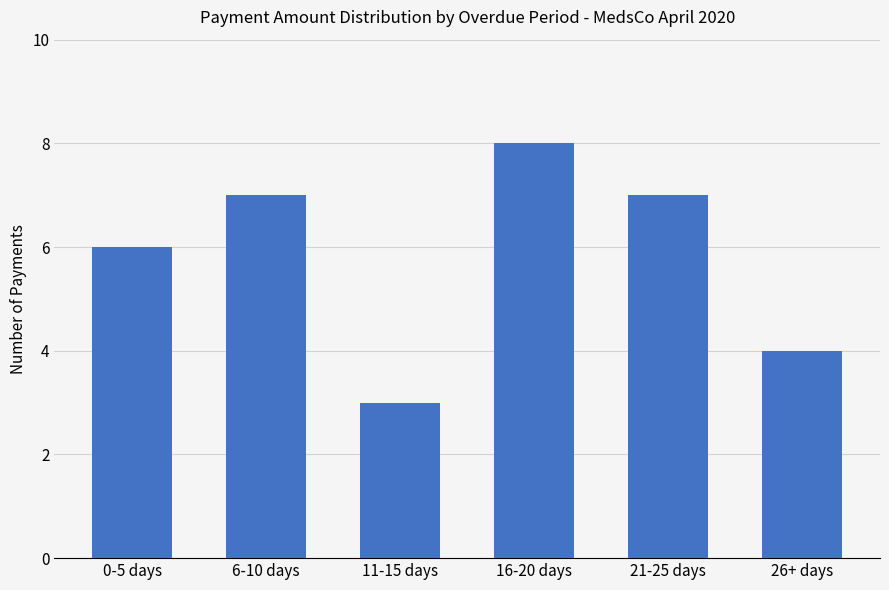

What is the minimum value shown in the chart?

3